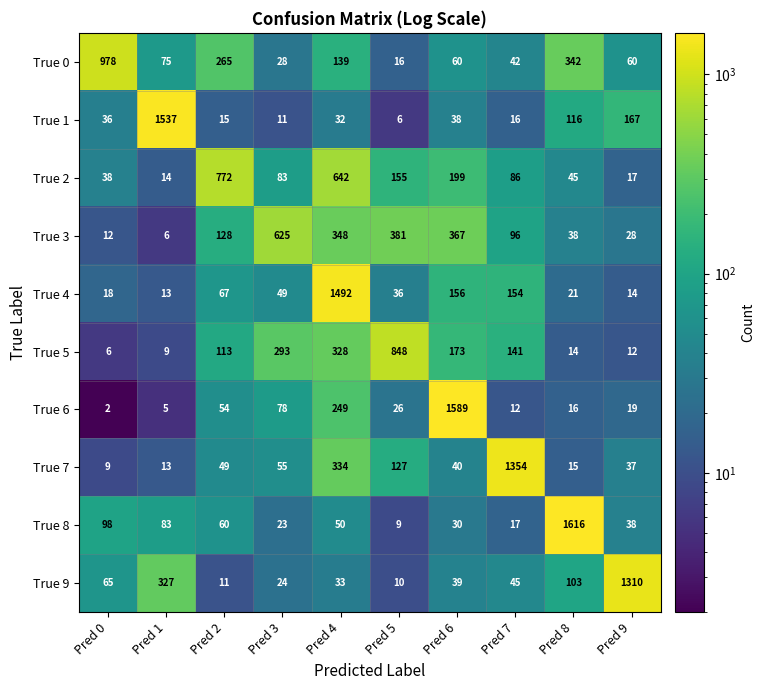

Read the True 4 value at Pred 2, to the nearest 10.

70